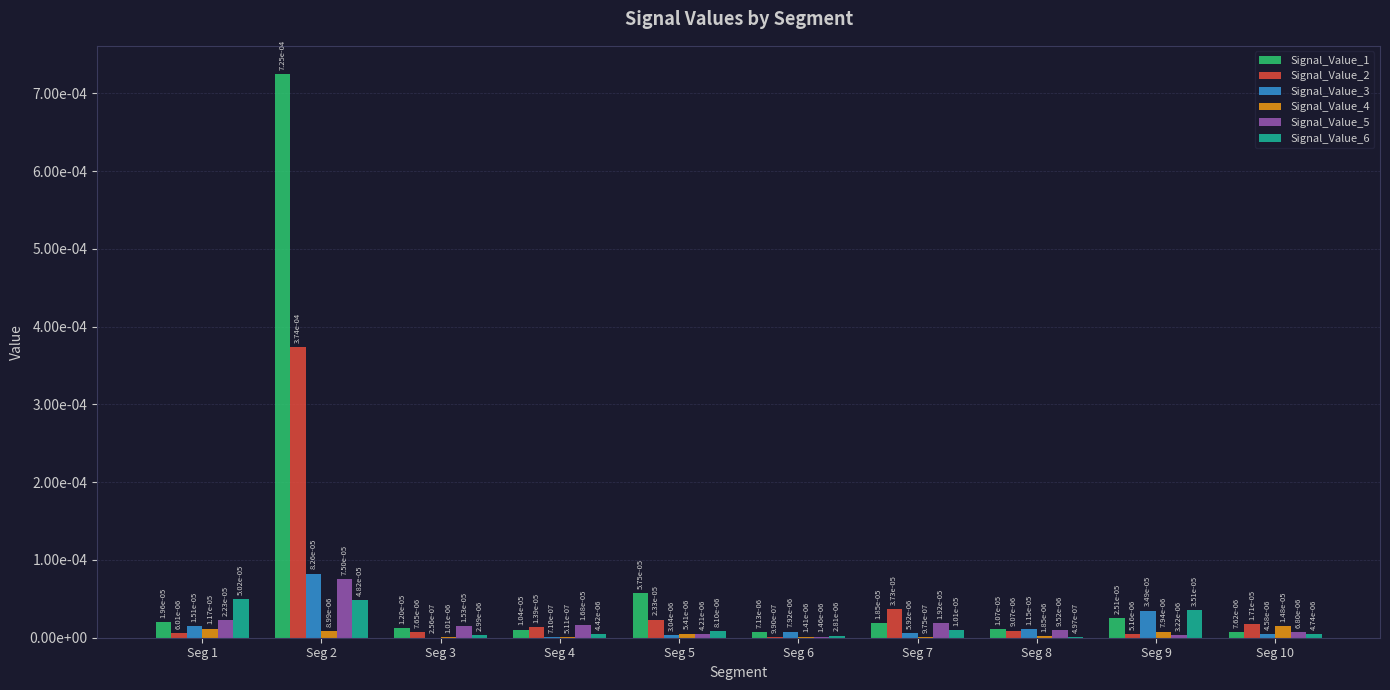

Between Seg 7 and Seg 6, which is larger?

Seg 7